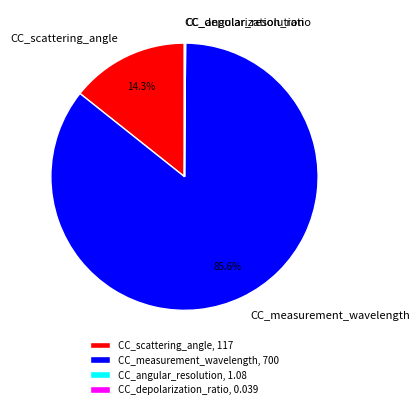

Combined, do CC_measurement_wavelength and CC_scattering_angle account for over 50%?

Yes